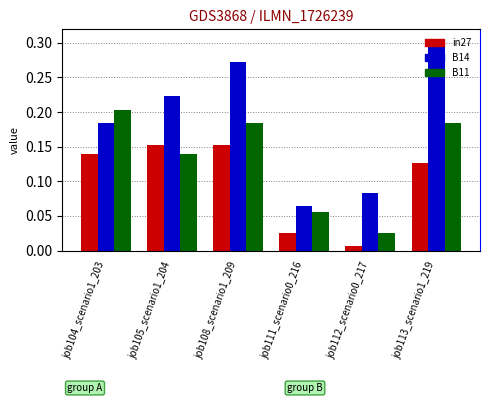

What is the approximate value of B11 at job113_scenario1_219?

0.2